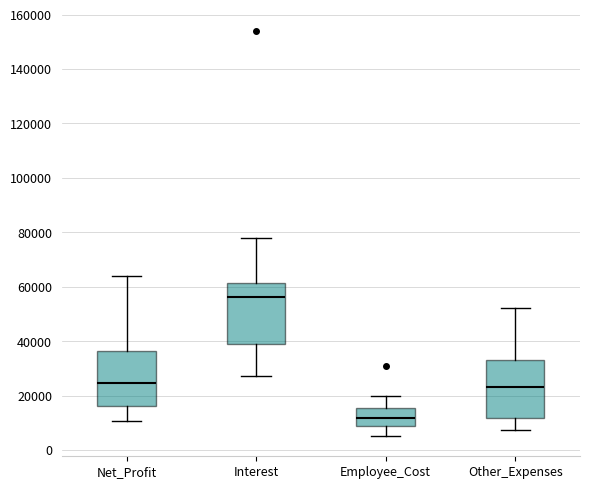

Where is the upper edge of the box for Net_Profit on the y-axis? The values are not printed on the chart, so give them approximately, as read against the axis.

36000